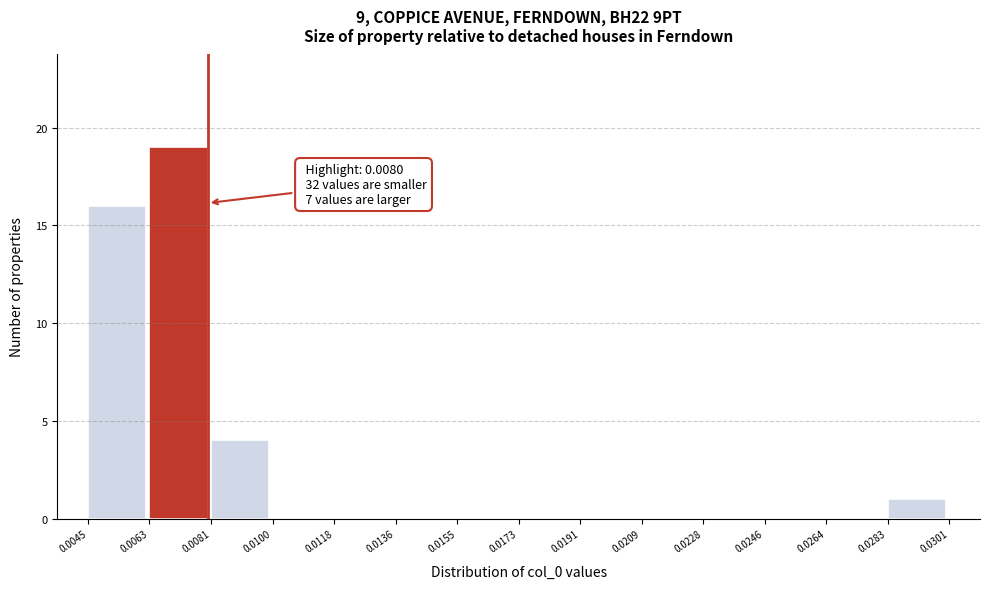

Which range on the x-axis has the tallest bar?

0.0063 to 0.0081